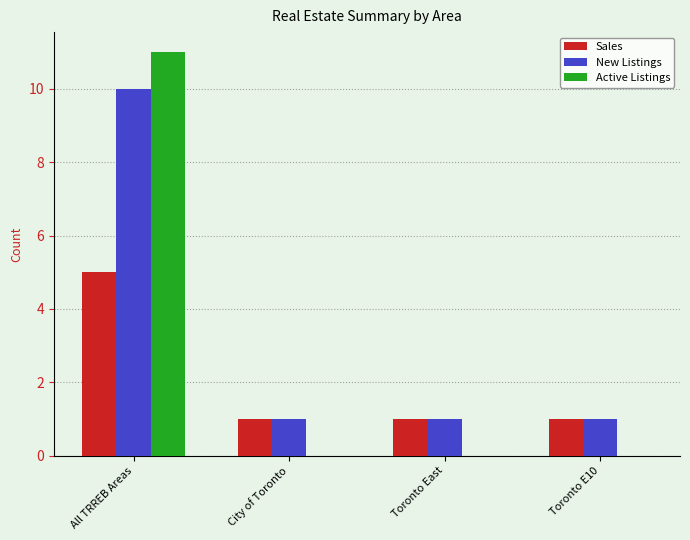

The value of Sales at All TRREB Areas is 8. True or false?

False